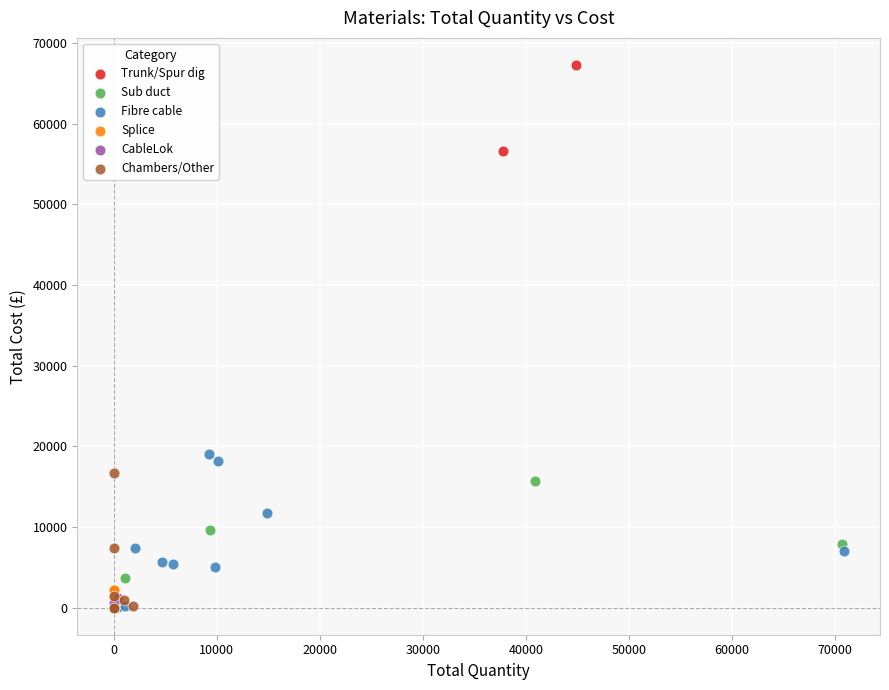

What are all the series names shown in the legend?

Trunk/Spur dig, Sub duct, Fibre cable, Splice, CableLok, Chambers/Other